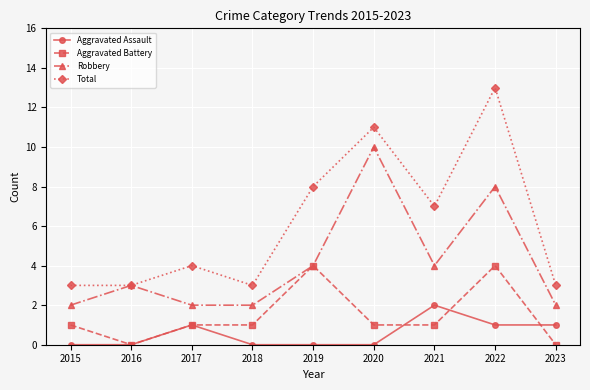

At 2018, list the series in order from smallest to largest.

Aggravated Assault, Aggravated Battery, Robbery, Total